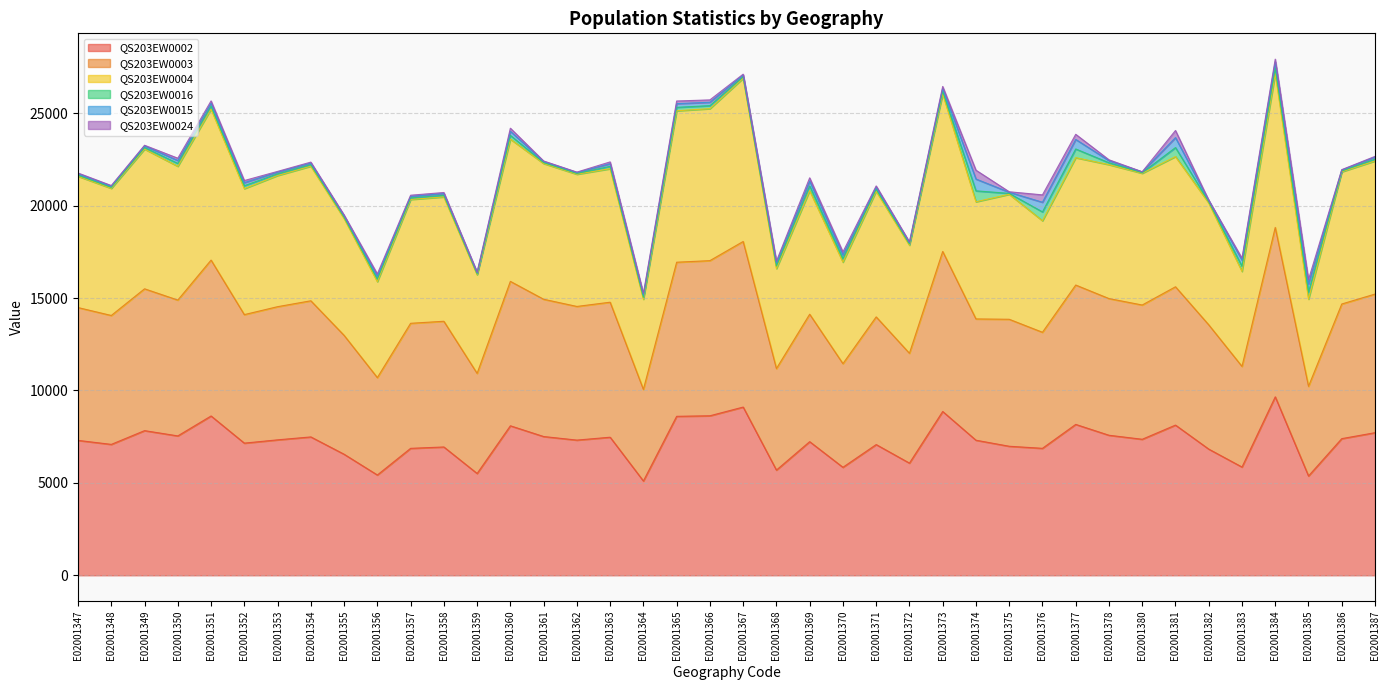

True or false: QS203EW0003 and QS203EW0002 intersect in this chart.

False